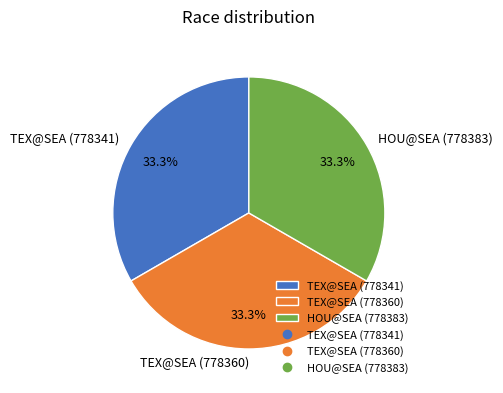

Do HOU@SEA (778383) and TEX@SEA (778360) together represent more than half of the pie?

Yes